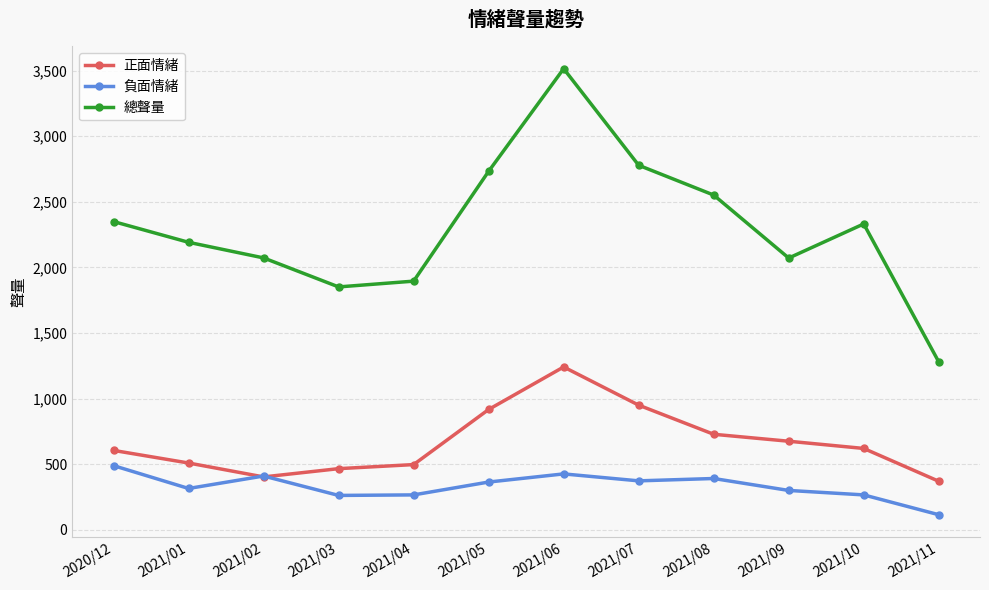

The value of 總聲量 at 2021/01 is 2192. True or false?

True